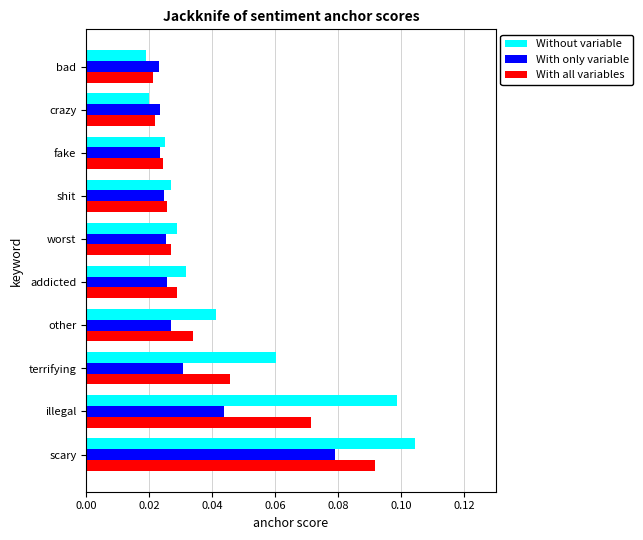

Is the value of With only variable at illegal greater than the value of With all variables at addicted?

Yes